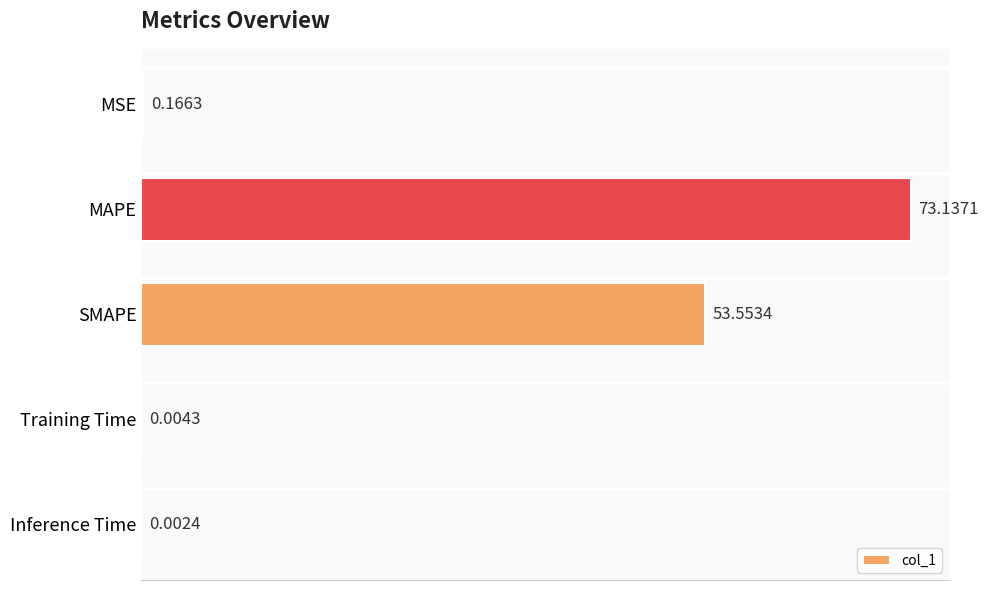

Which category has the highest value across all series?

MAPE